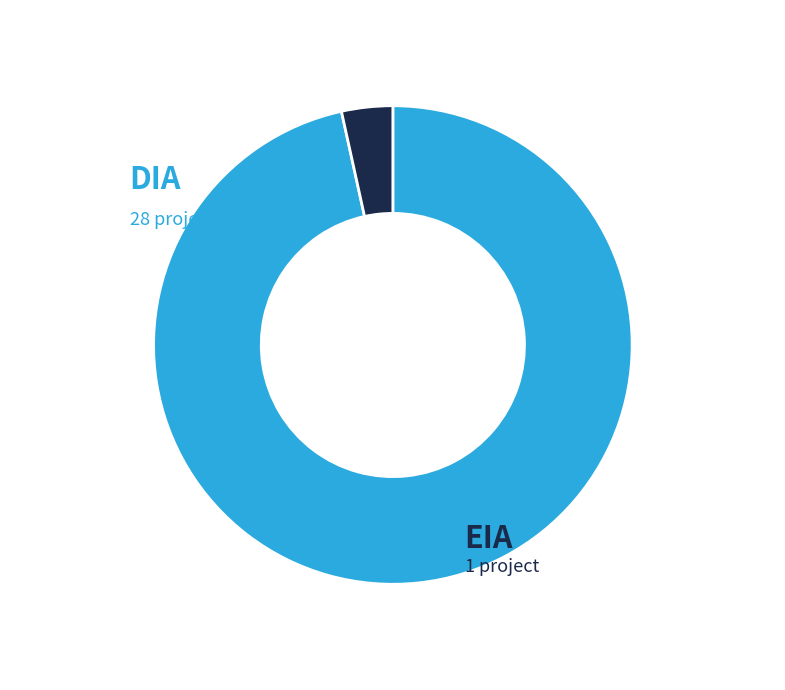

Does any single category account for the majority?

Yes